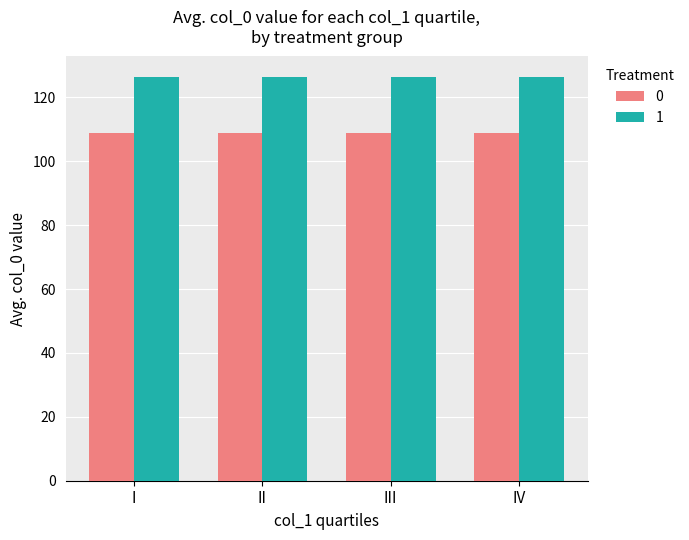

Rank the series by their maximum value, from highest to lowest.

1, 0